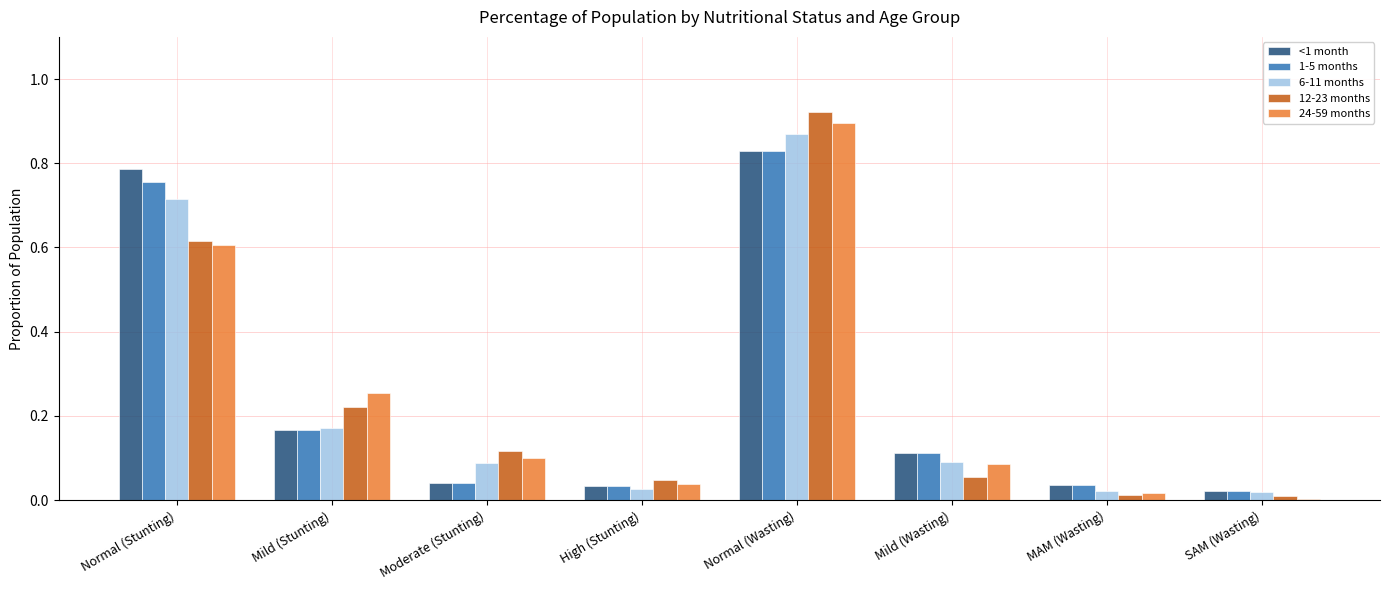

Are the bars horizontal?

No